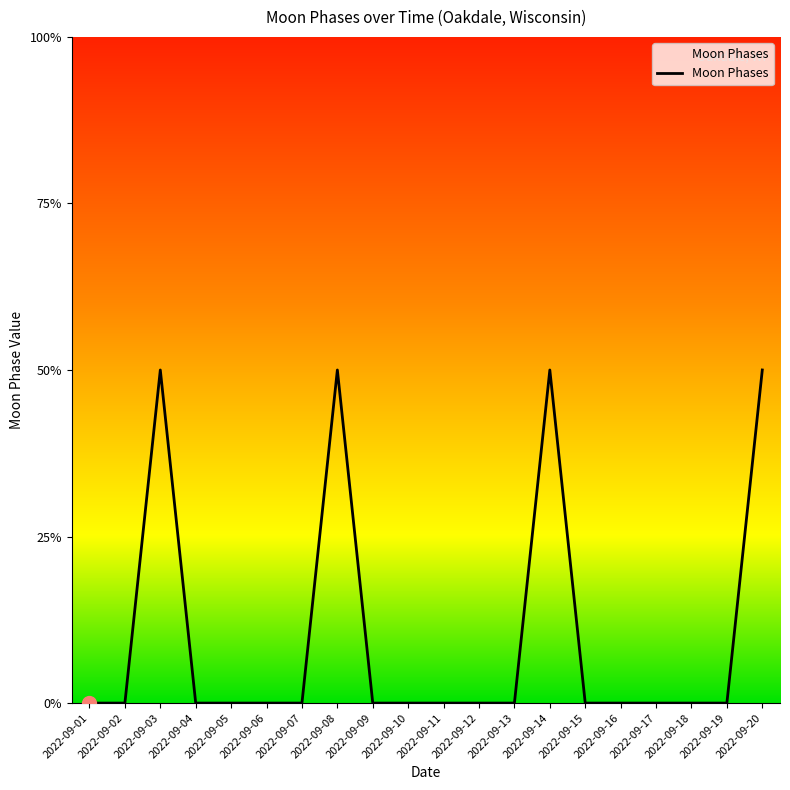

Where is the data nearest to the value 1?

2022-09-01